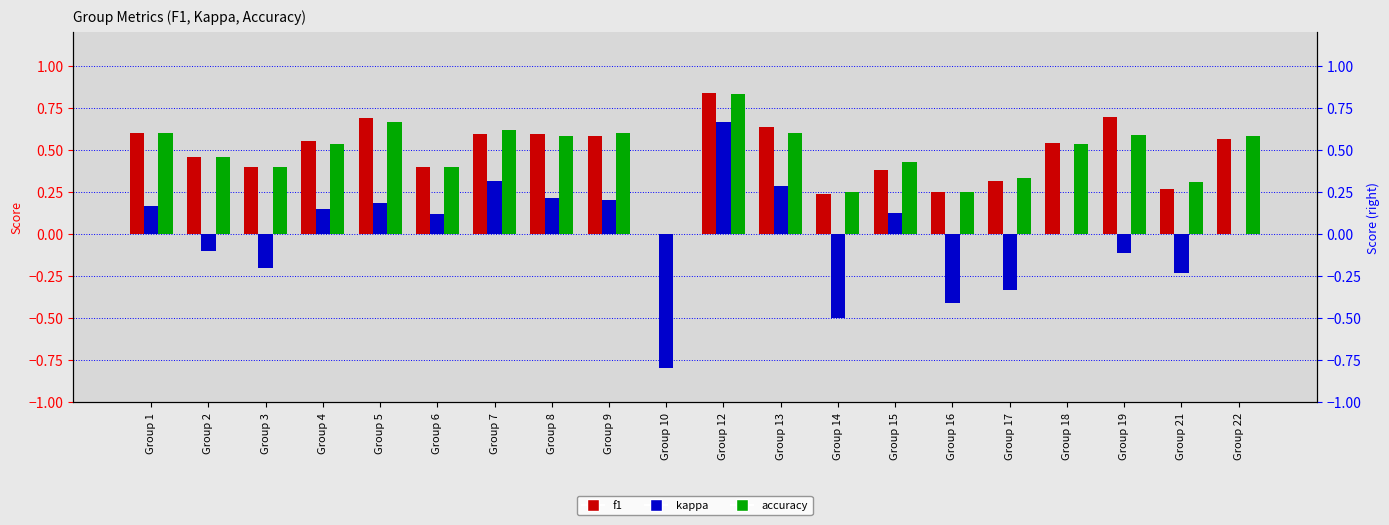

What is the total value across all series at Group 6?

0.9